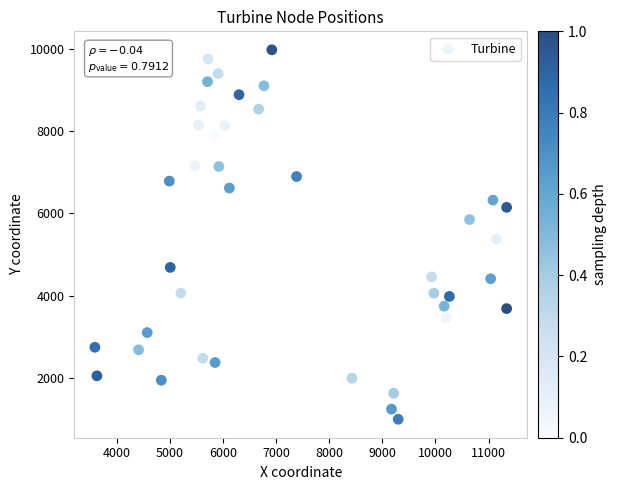

What is the range of X values (max minus min)?

7747.1